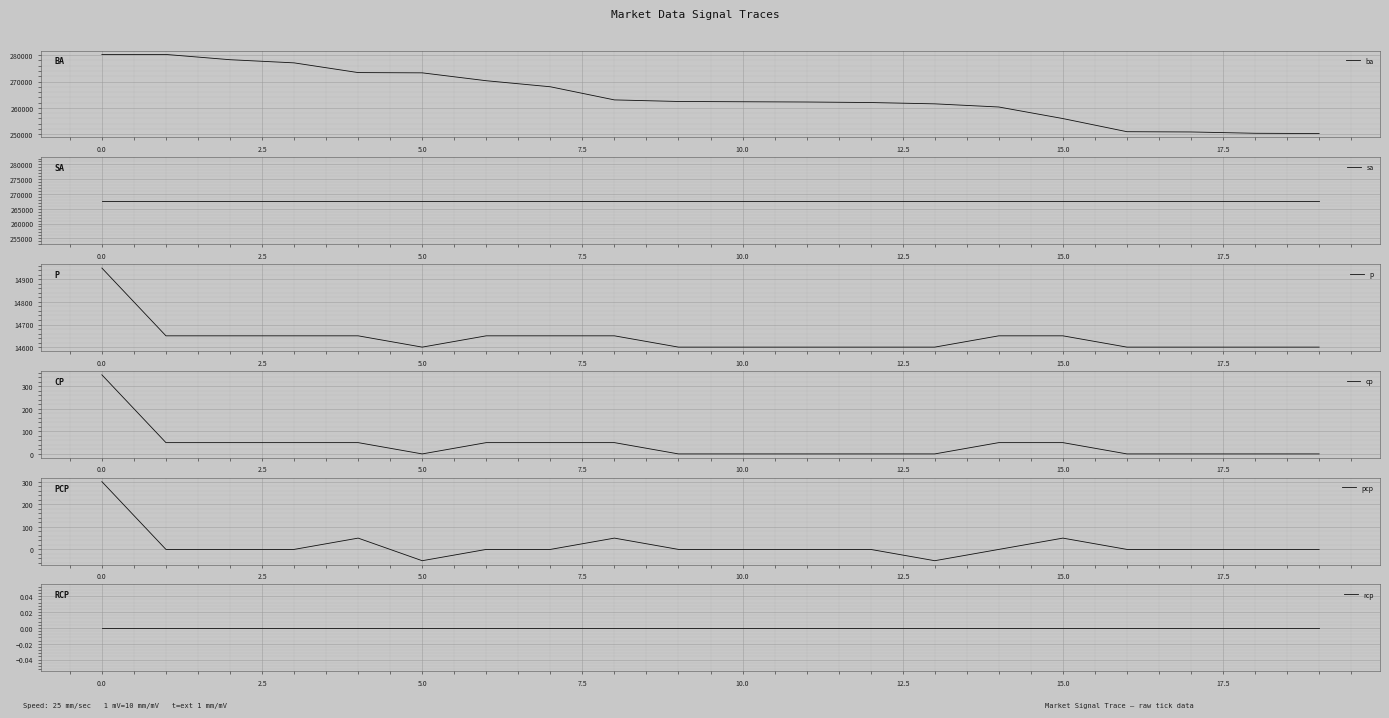

How many series are shown in this chart?

6